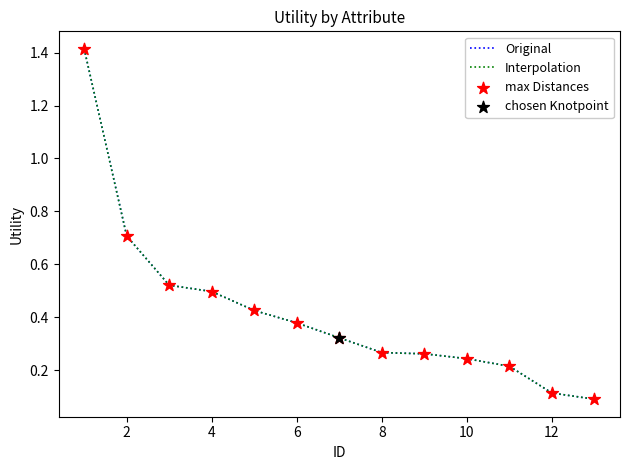

Which series has the largest total across all categories?

Original